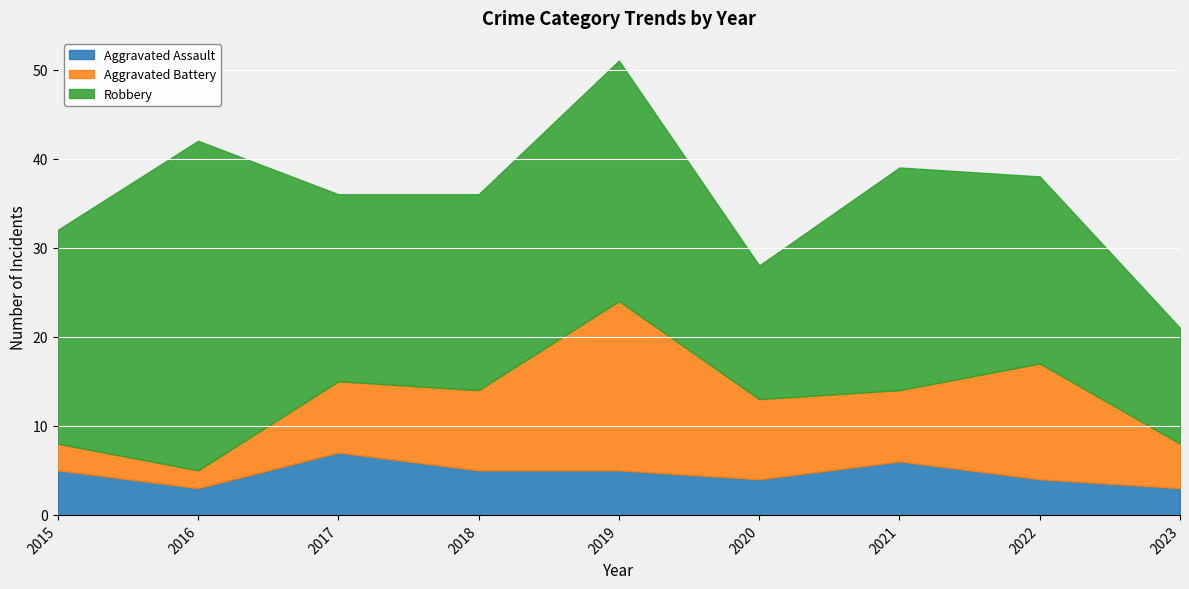

What is the spread (max minus min) of values at 2019?

22